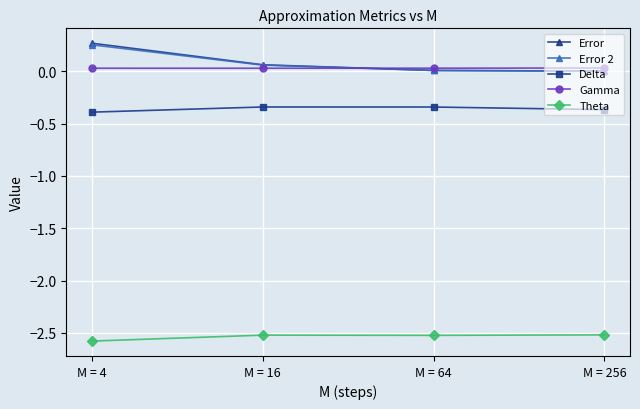

True or false: Gamma has a value of 0.0 at M = 64.

True